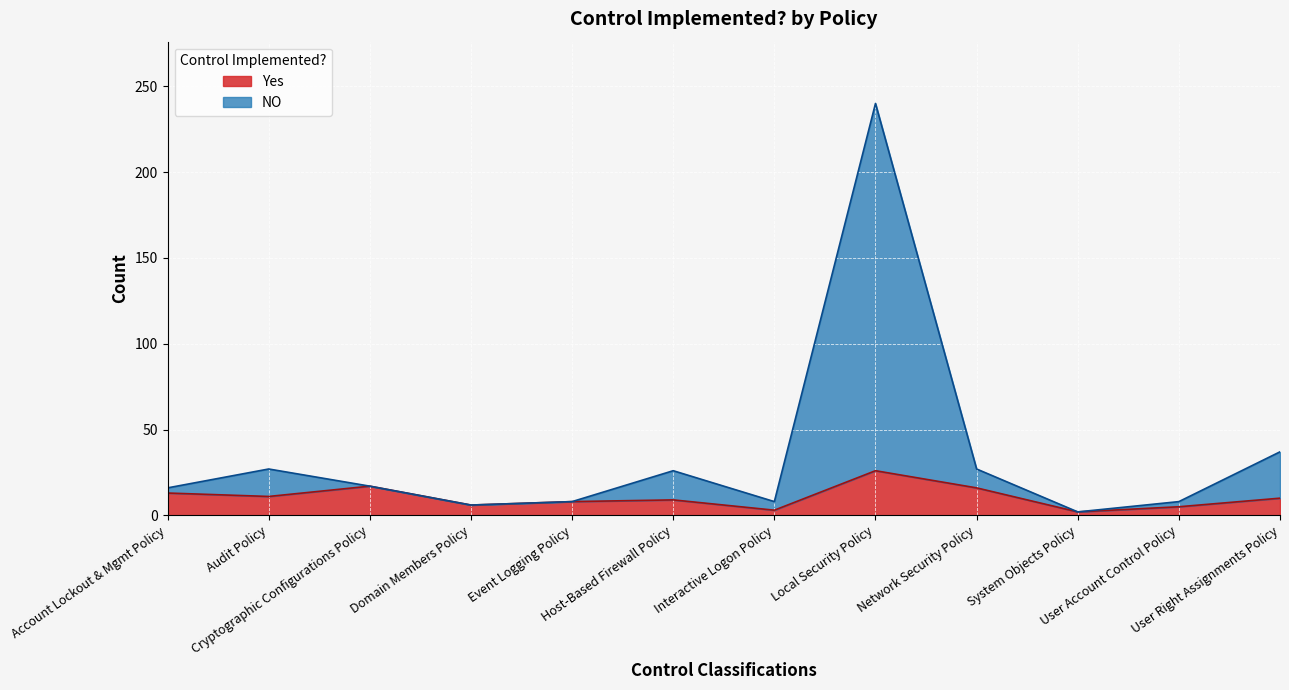

Which series has the largest total across all categories?

NO